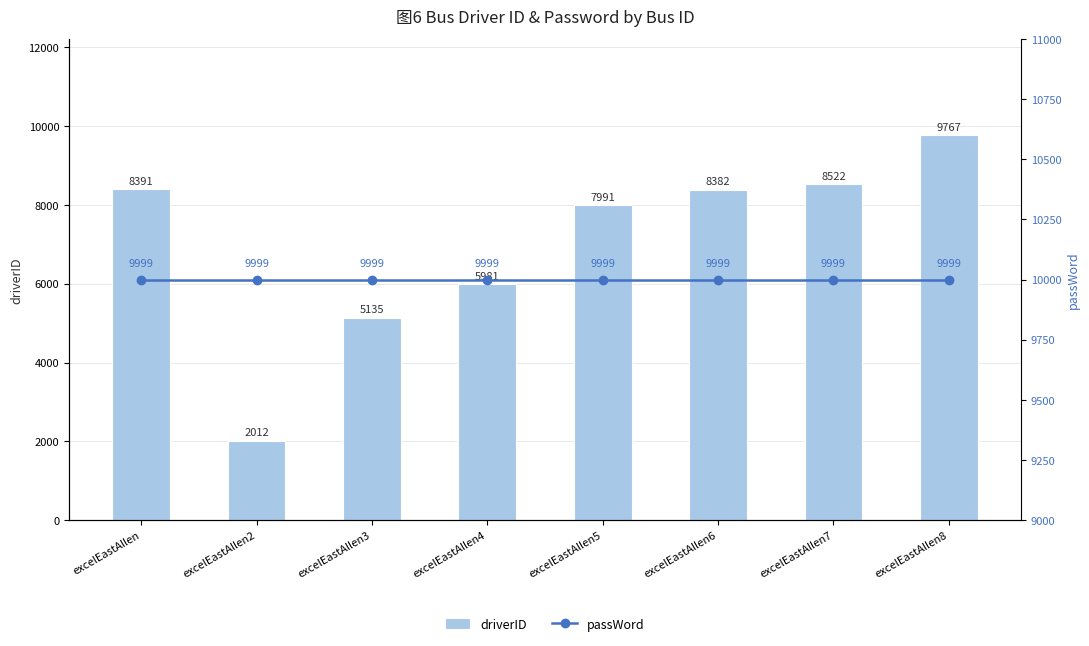

Rank the series by their maximum value, from highest to lowest.

passWord, driverID